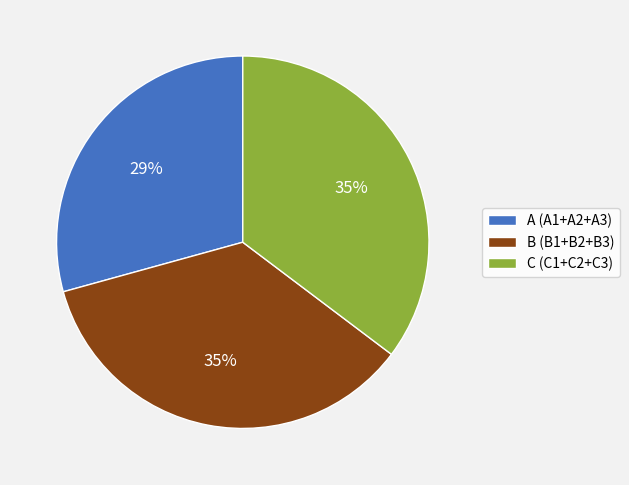

Which slice is the smallest?

A (A1+A2+A3)